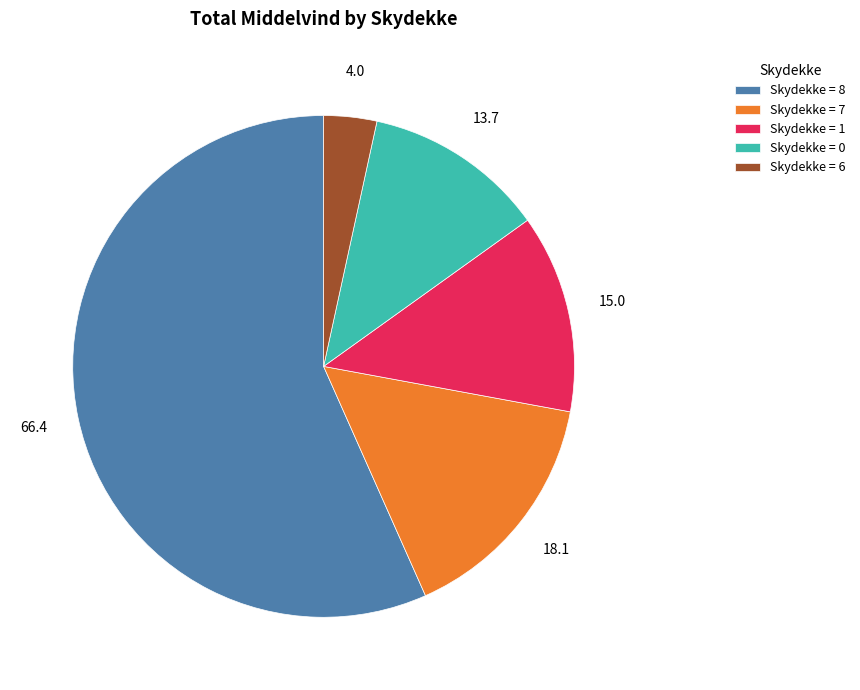

Which category has the biggest portion of the pie?

Skydekke = 8